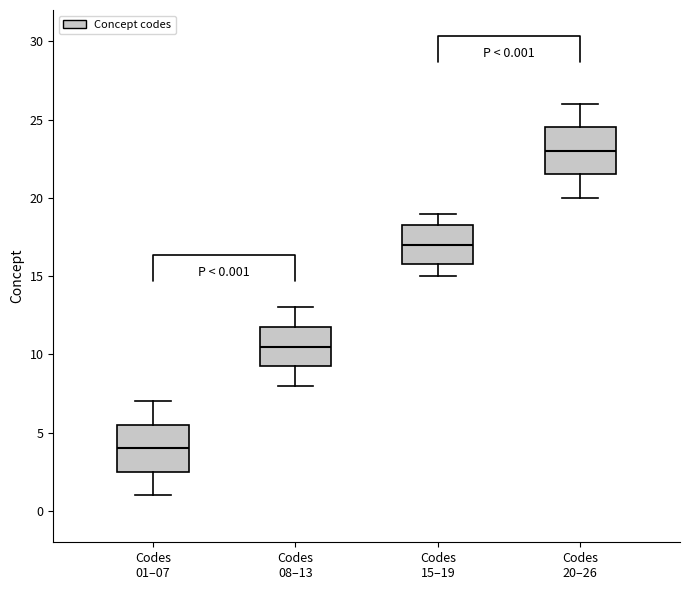

Which box has the lowest median line?

Codes 01–07